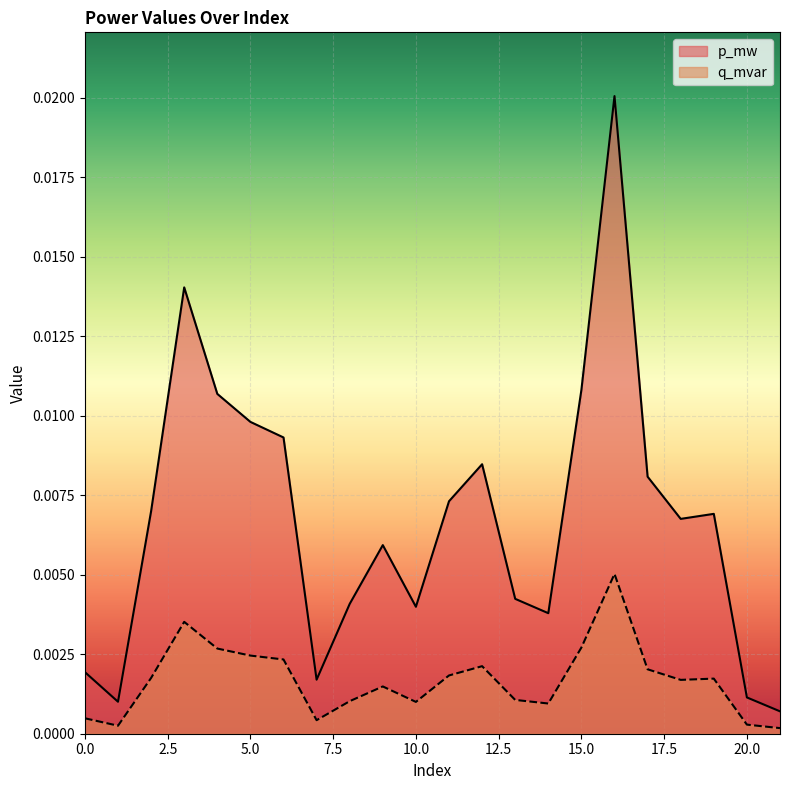

Is it true that q_mvar equals 0.0 at 20?

True